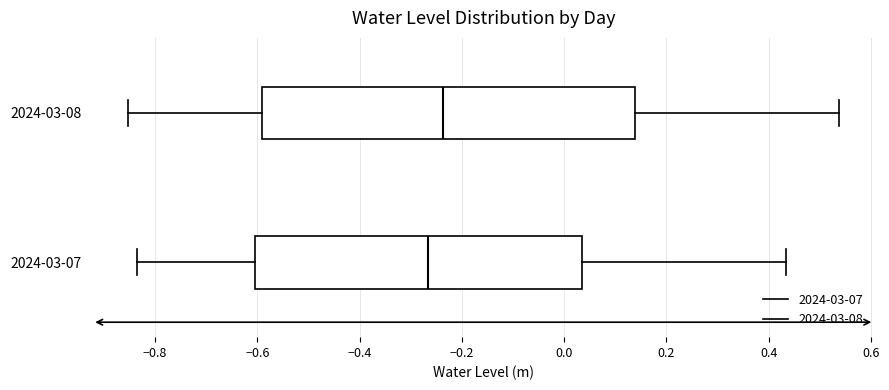

Reading bottom to top, read every box against the x-axis: the position of its median line, the range the box covers, and the ends of its whiskers. The values are not printed on the chart, so give them approximately, as read against the axis.

2024-03-07: median -0.26, box -0.60 to 0.04, whiskers -0.84 to 0.44
2024-03-08: median -0.24, box -0.60 to 0.14, whiskers -0.86 to 0.54